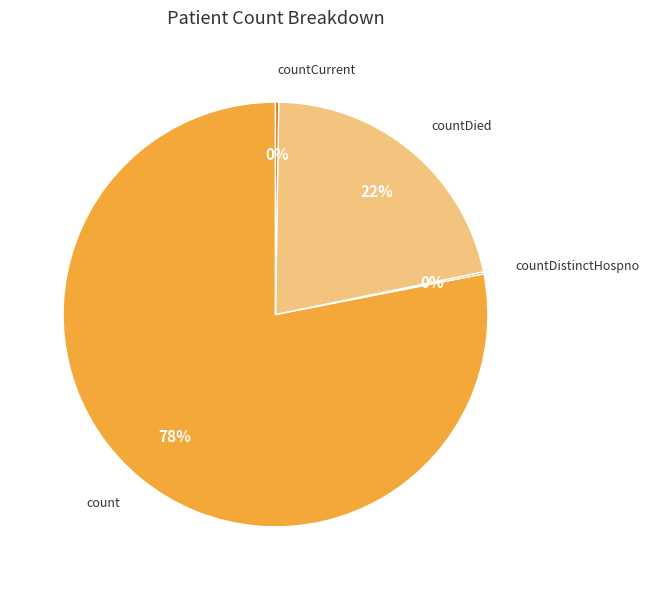

Does any single category account for the majority?

Yes